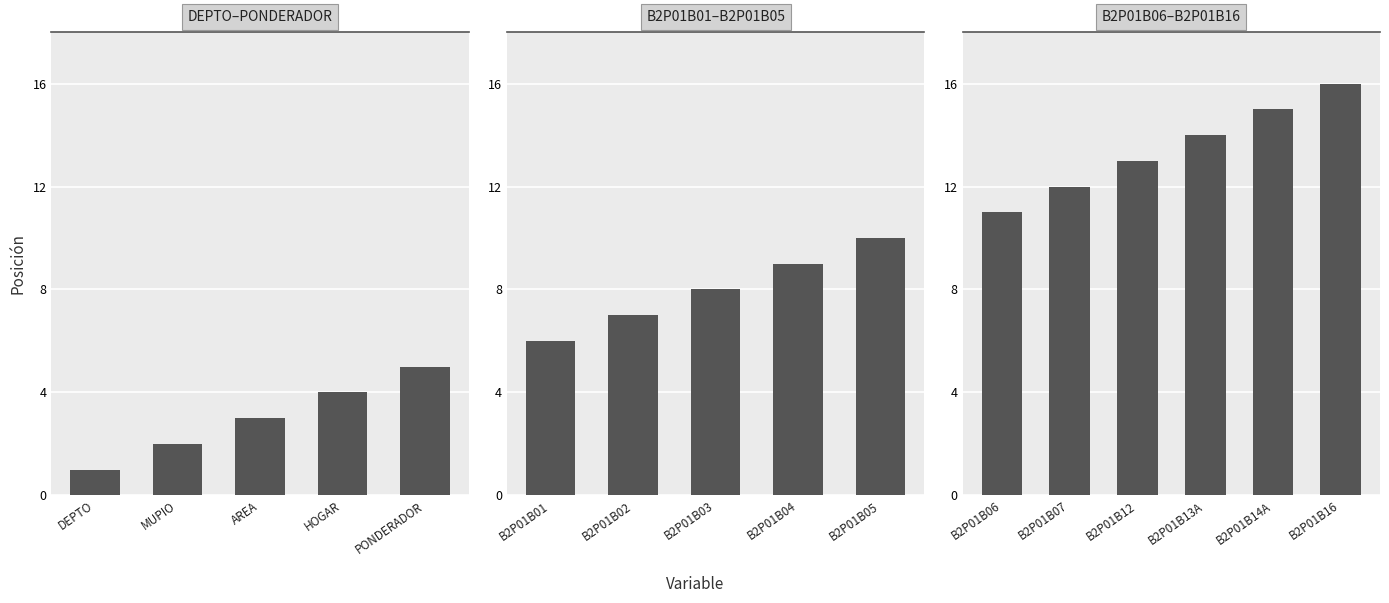

What is the difference between the values at AREA and B2P01B06?

8